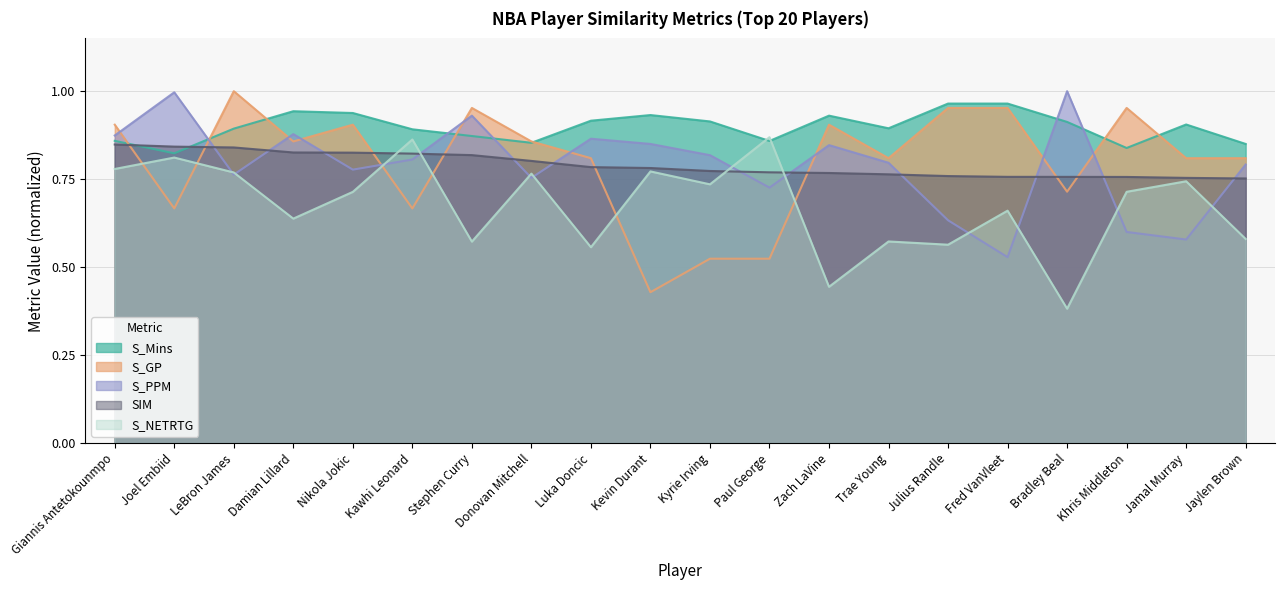

What is the label of the 11th point from the right?

Kevin Durant